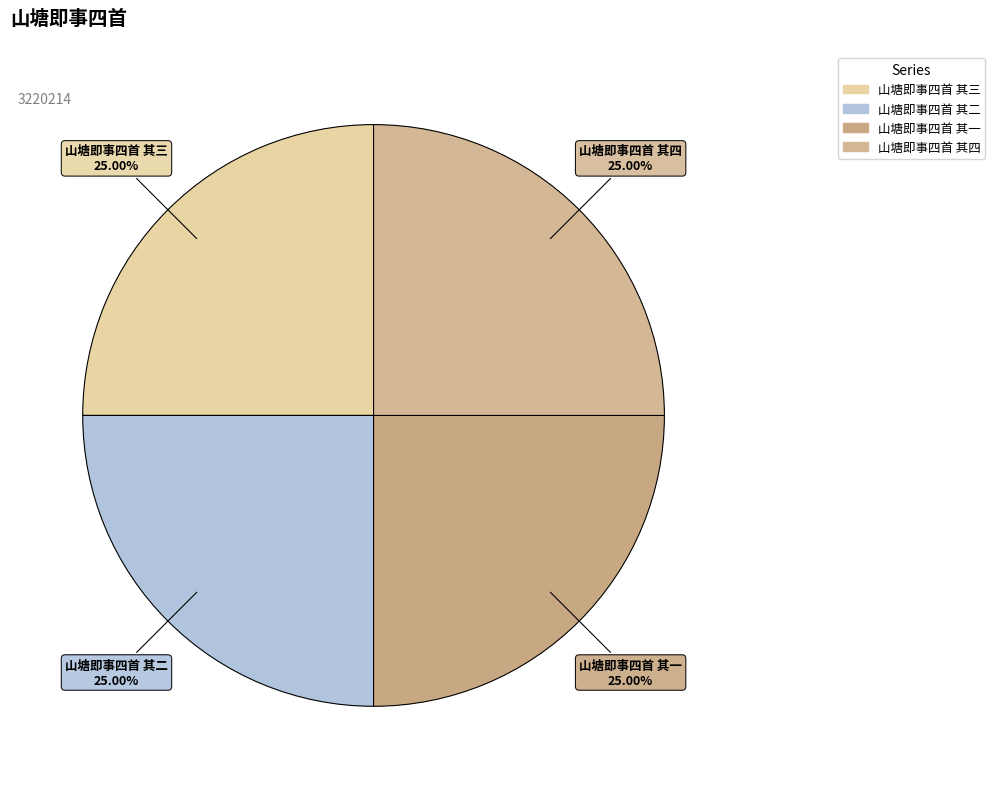

Is 山塘即事四首 其二 the majority of the pie?

No